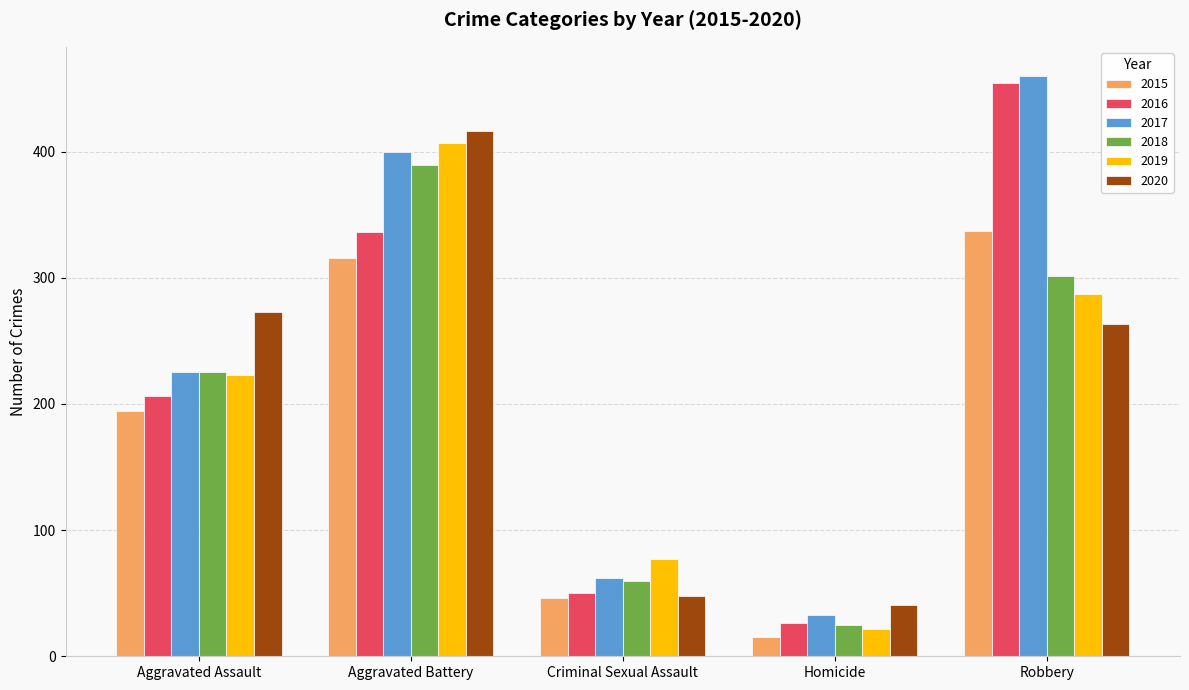

Between Aggravated Battery and Criminal Sexual Assault, which series saw the biggest shift?

2020